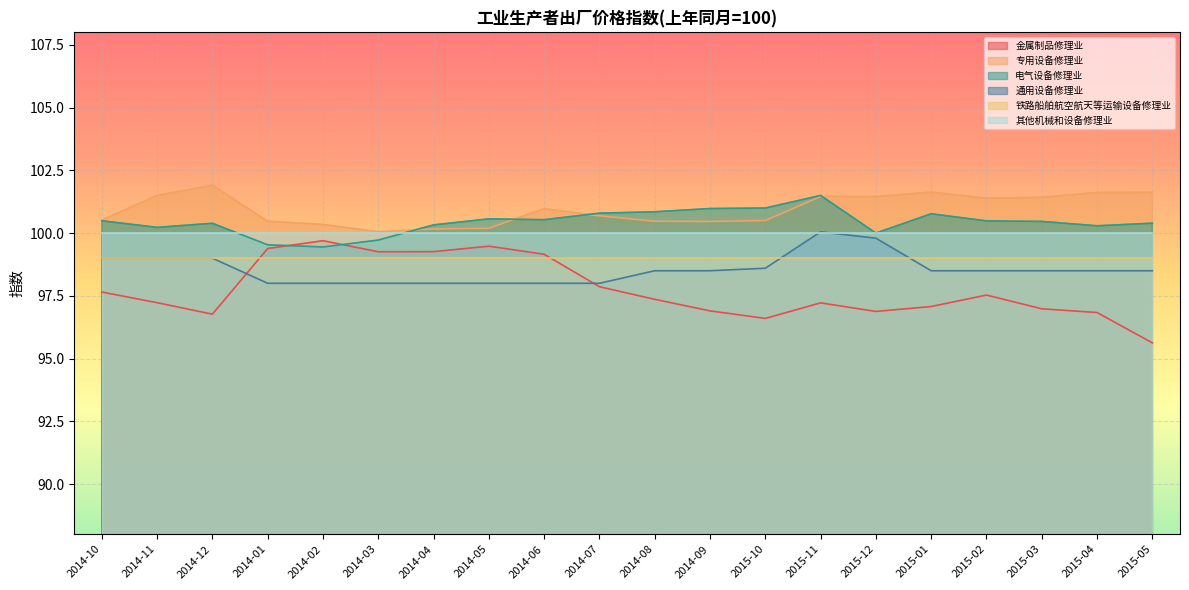

At how many categories does at least one series exceed 99?

20